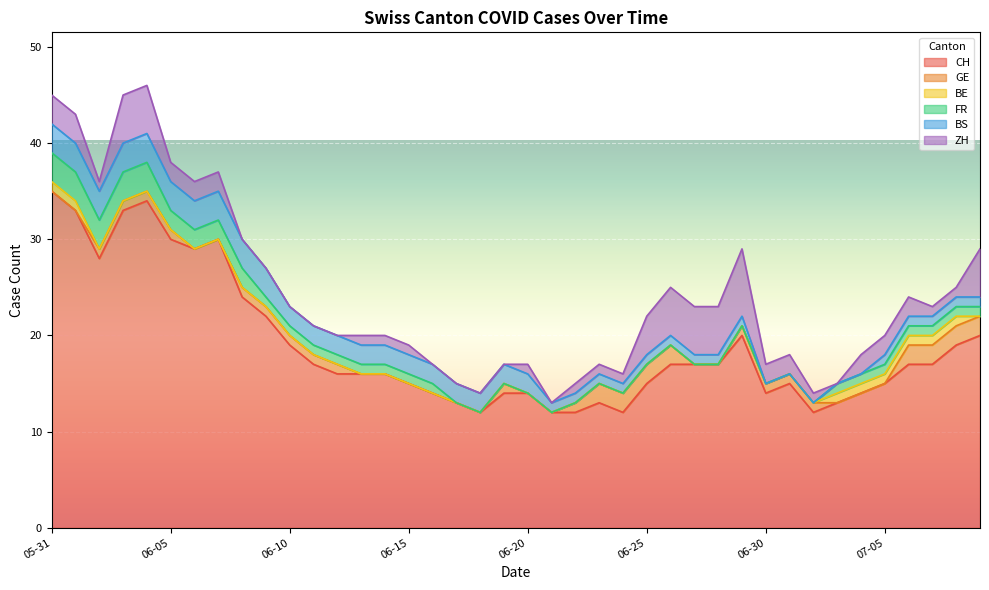

At how many categories does at least one series exceed 26?

8